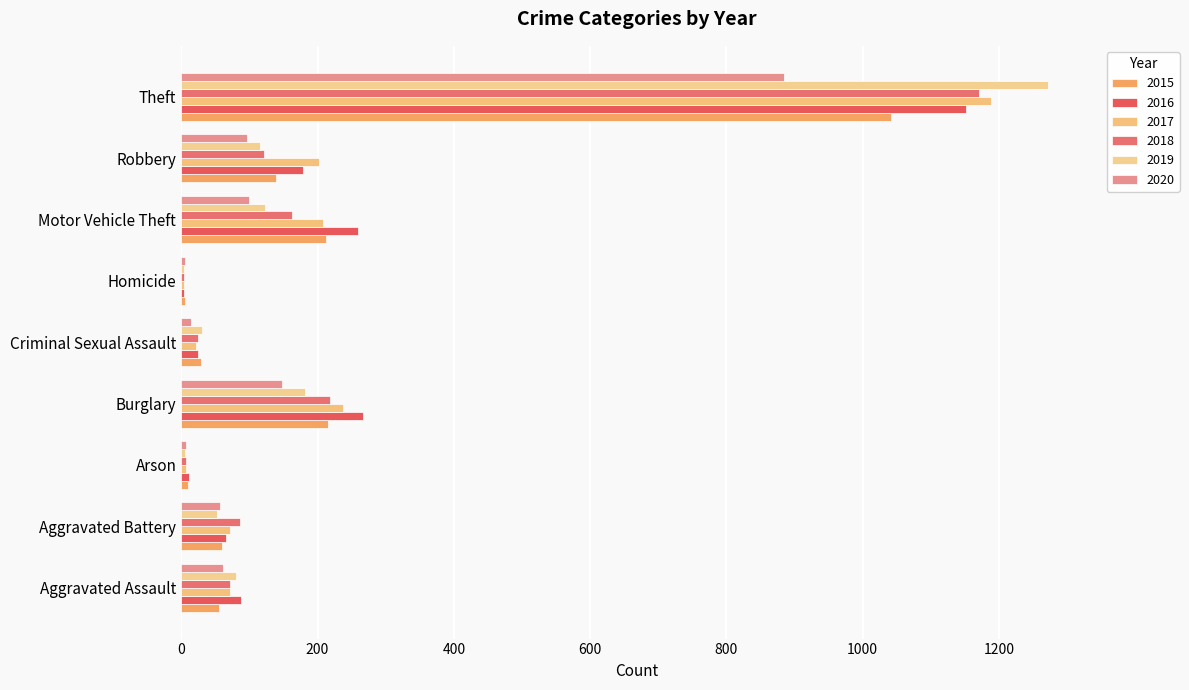

Count the number of data series in this chart.

6